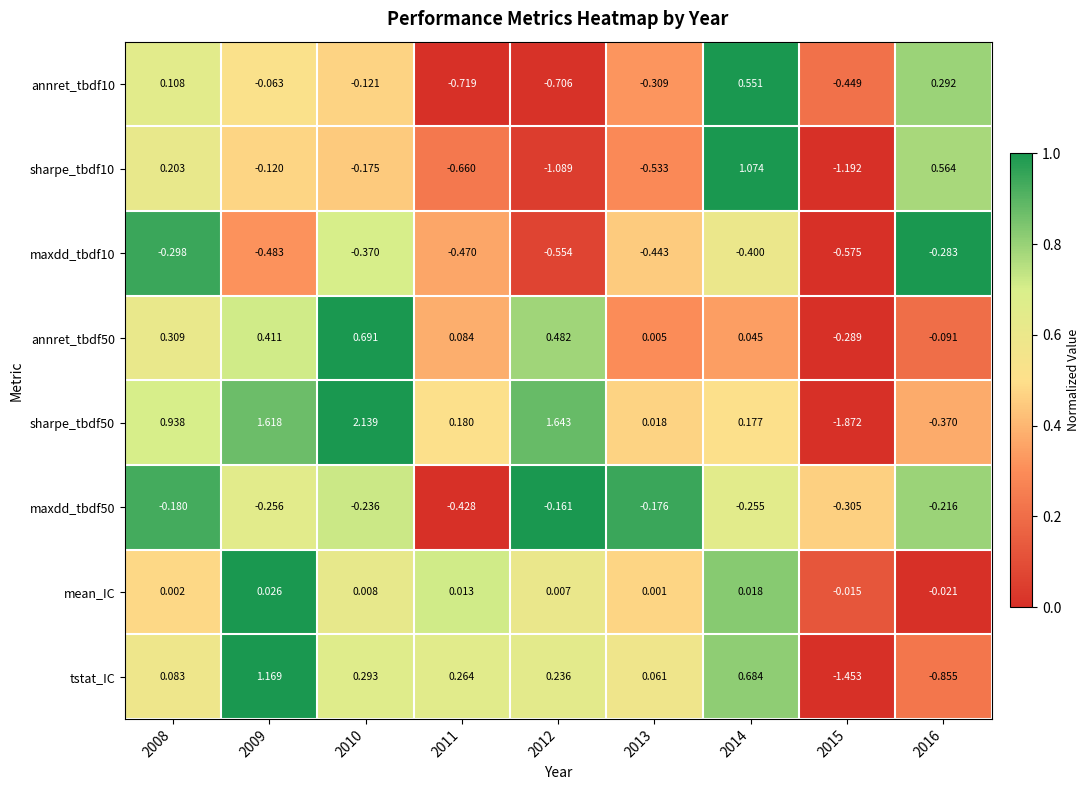

Count the number of data series in this chart.

8